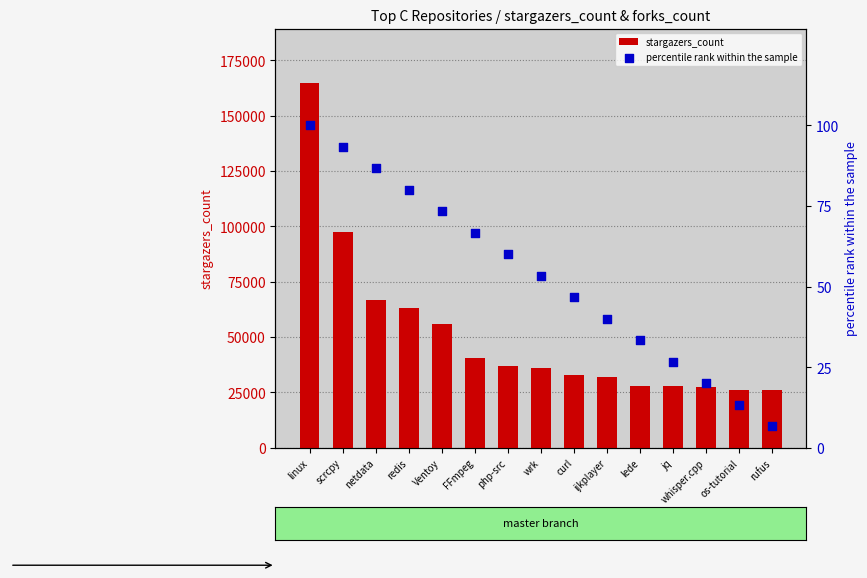

Which series has the largest total across all categories?

stargazers_count